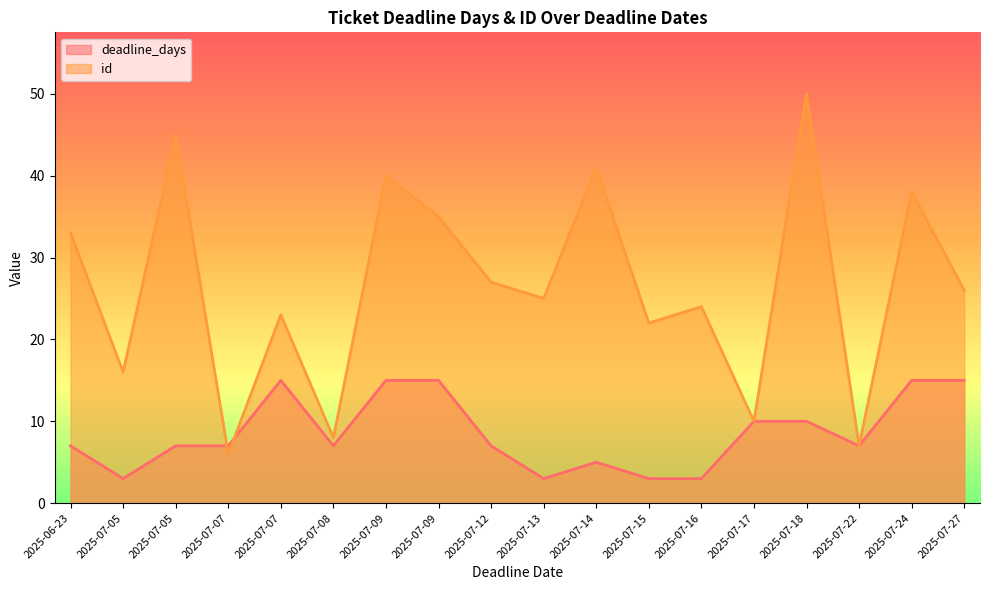

True or false: id and deadline_days cross at least once.

True